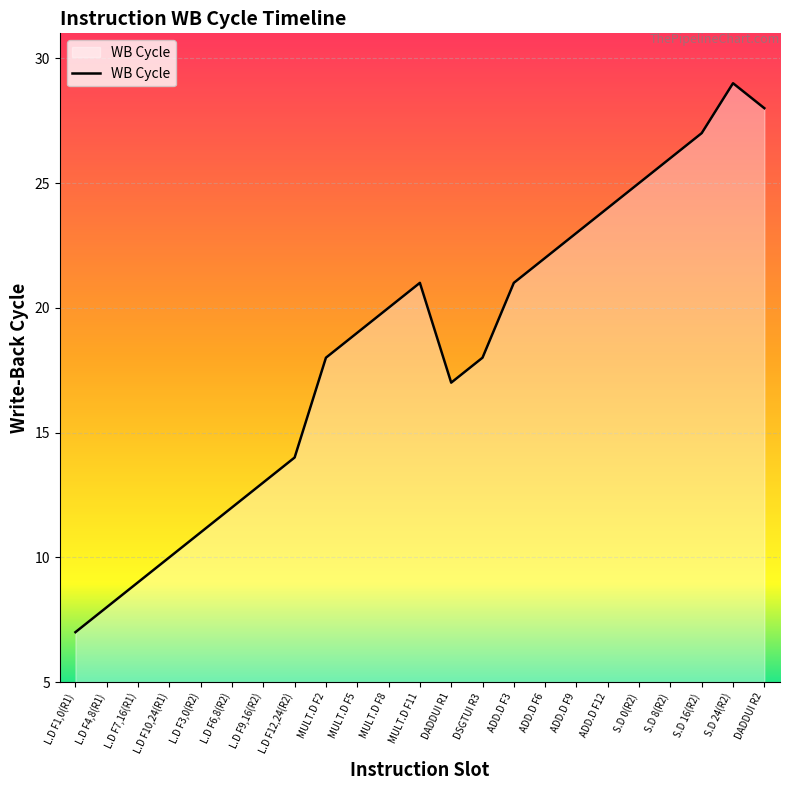

What is the greatest value displayed?

29